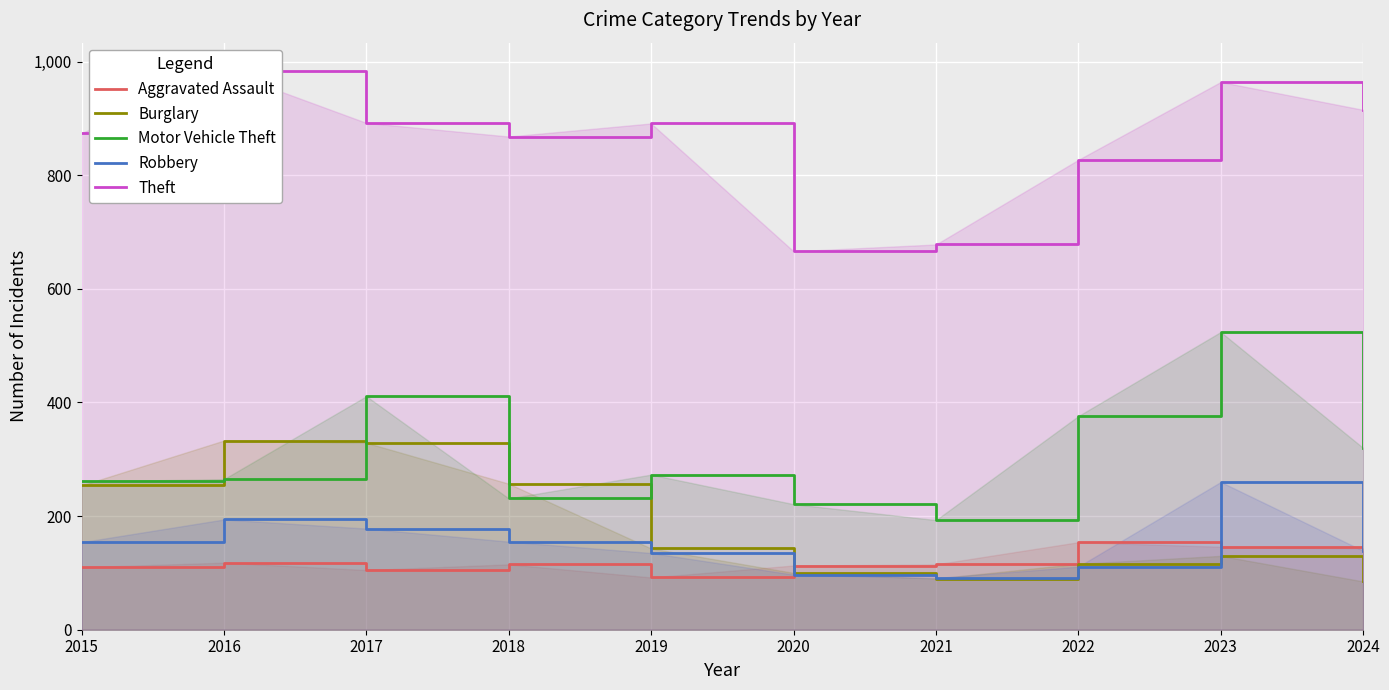

What is the value of the Aggravated Assault point at the 2nd from the left?

118